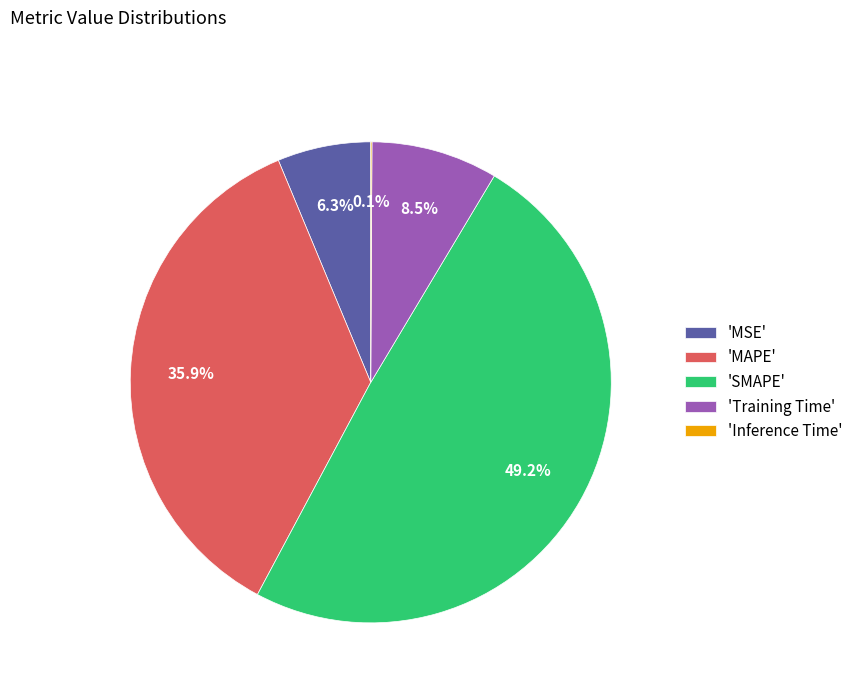

Between 'MAPE' and 'SMAPE', which is larger?

'SMAPE'